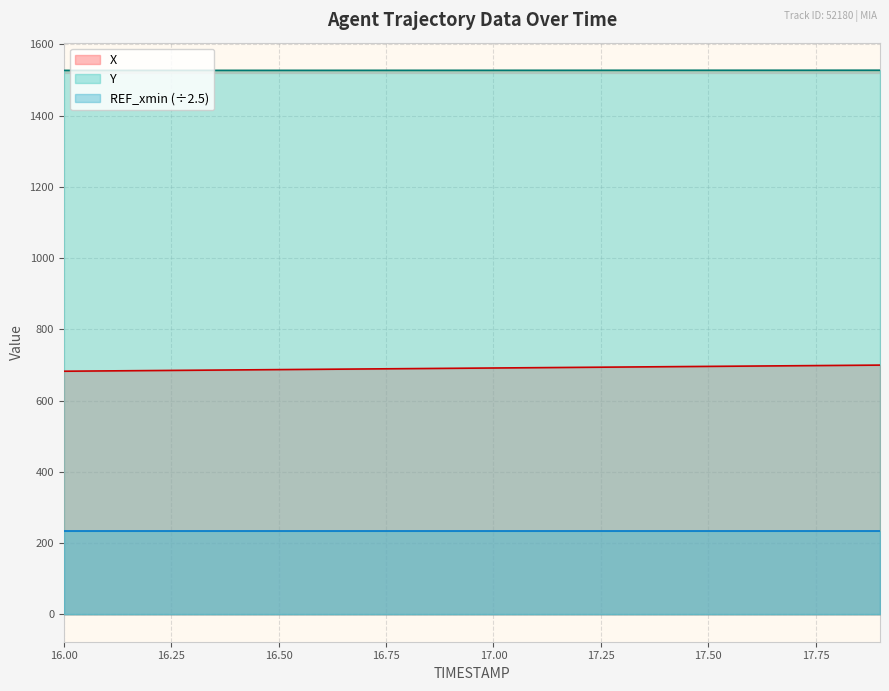

Rank the series by their maximum value, from lowest to highest.

REF_xmin (÷2.5), X, Y